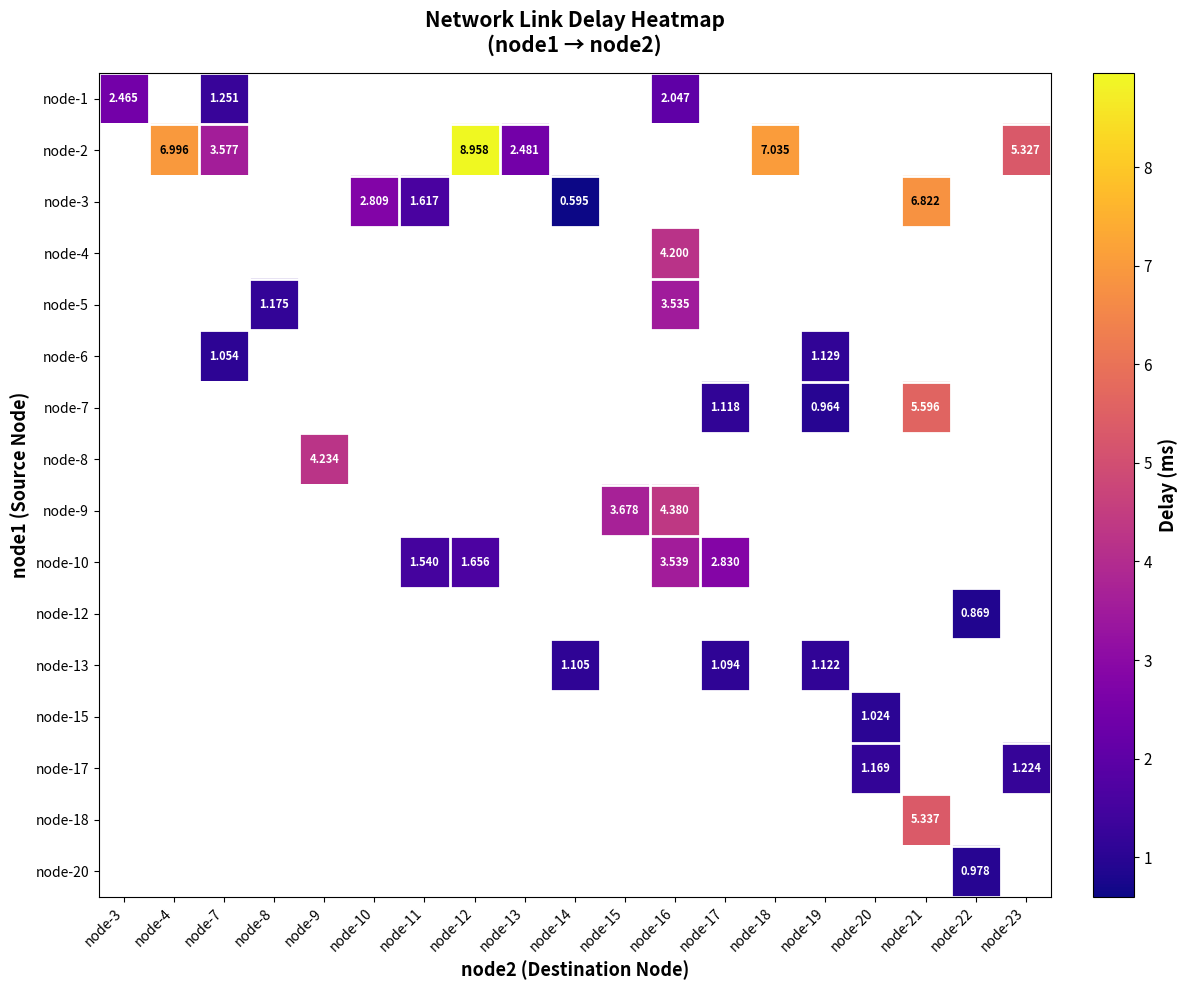

Count the number of data series in this chart.

16